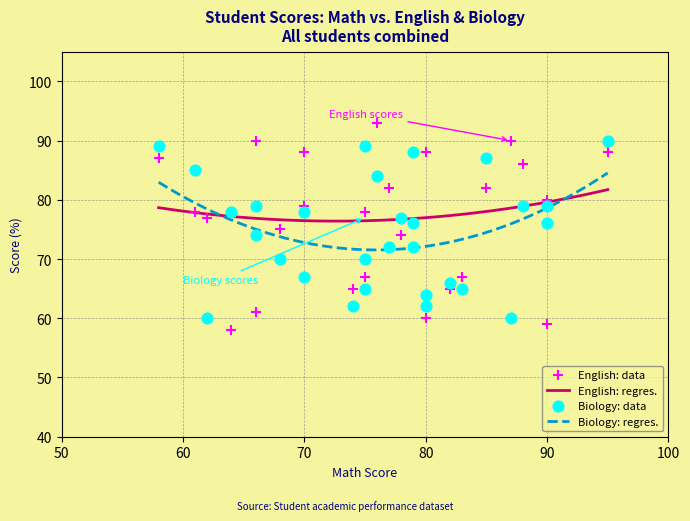

What is the maximum value for Biology: regres.?

84.5